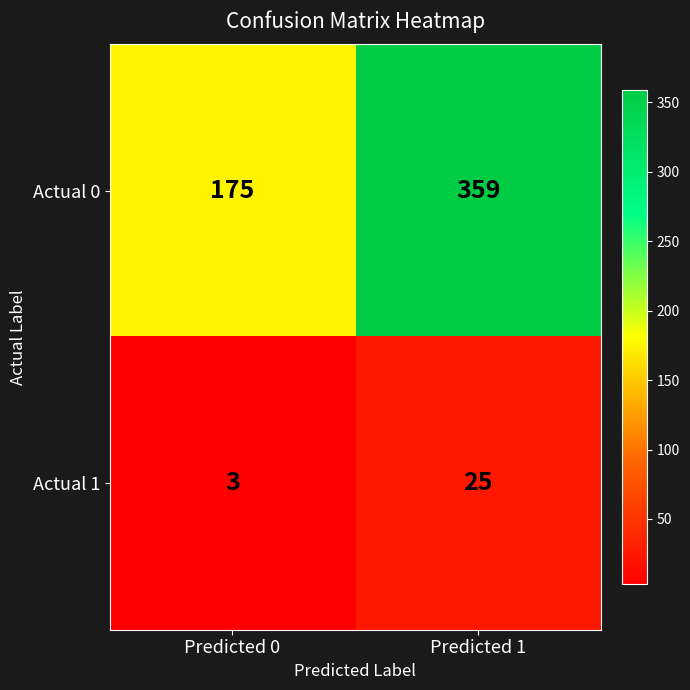

Between Predicted 0 and Predicted 1, which series saw the biggest shift?

Actual 0